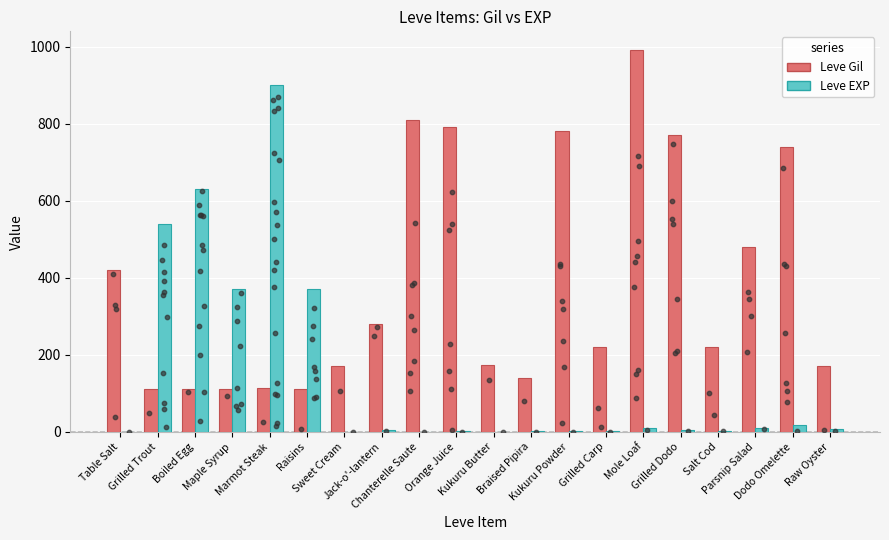

Which series contains the highest Y value?

Leve Gil